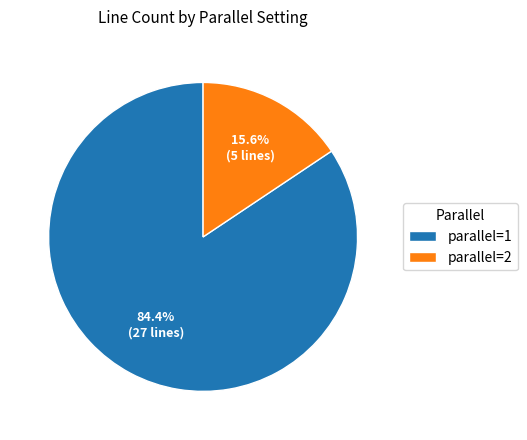

To the nearest percent, what is the difference between the parallel=1 and parallel=2 slice percentages?

69%